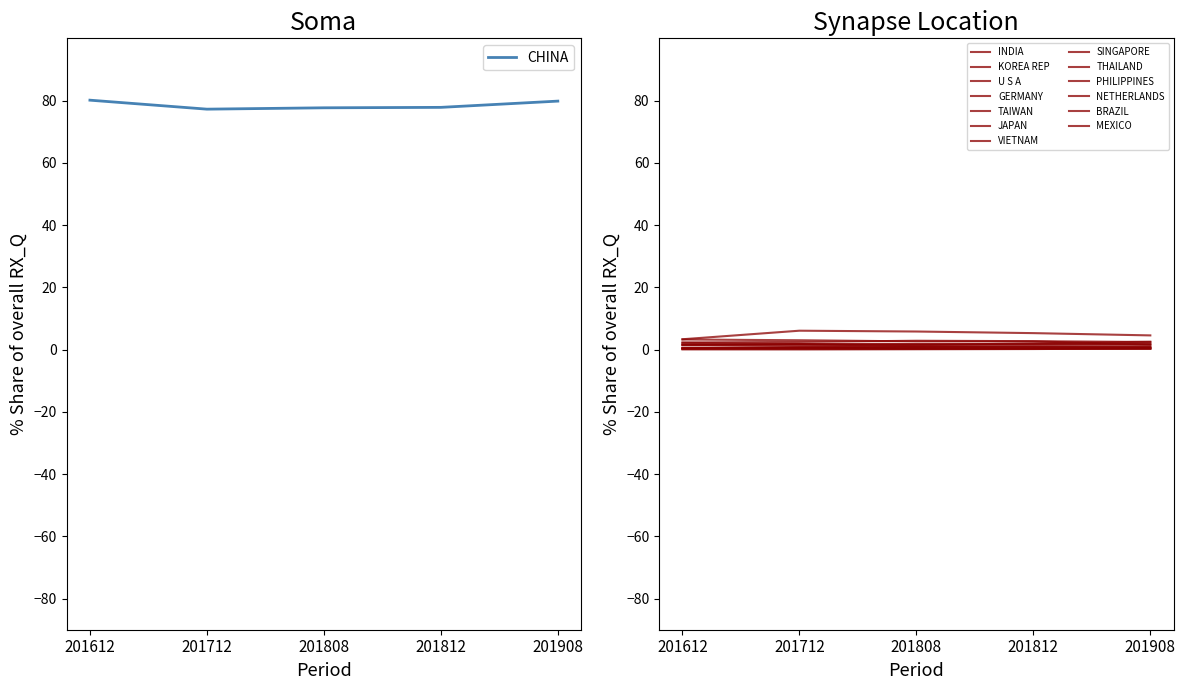

What is the highest value of the CHINA series?

80.1